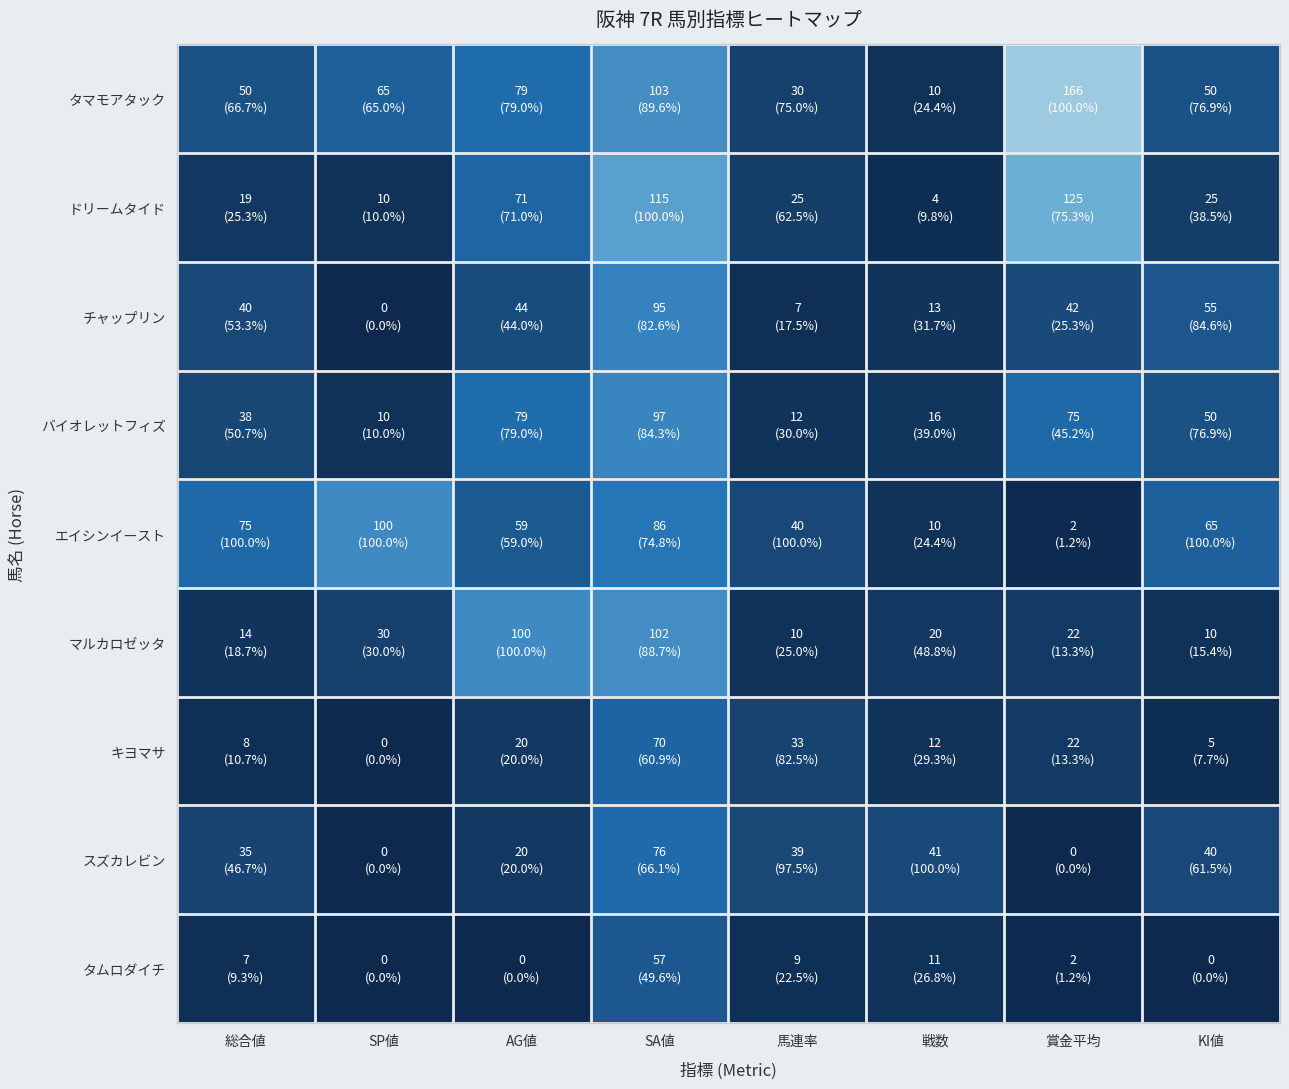

Reading right to left, list all the values displayed in this chart.

タマモアタック: KI値=50	賞金平均=166	戦数=10	馬連率=30	SA値=103	AG値=79	SP値=65	総合値=50
ドリームタイド: KI値=25	賞金平均=125	戦数=4	馬連率=25	SA値=115	AG値=71	SP値=10	総合値=19
チャップリン: KI値=55	賞金平均=42	戦数=13	馬連率=7	SA値=95	AG値=44	SP値=0	総合値=40
バイオレットフィズ: KI値=50	賞金平均=75	戦数=16	馬連率=12	SA値=97	AG値=79	SP値=10	総合値=38
エイシンイースト: KI値=65	賞金平均=2	戦数=10	馬連率=40	SA値=86	AG値=59	SP値=100	総合値=75
マルカロゼッタ: KI値=10	賞金平均=22	戦数=20	馬連率=10	SA値=102	AG値=100	SP値=30	総合値=14
キヨマサ: KI値=5	賞金平均=22	戦数=12	馬連率=33	SA値=70	AG値=20	SP値=0	総合値=8
スズカレビン: KI値=40	賞金平均=0	戦数=41	馬連率=39	SA値=76	AG値=20	SP値=0	総合値=35
タムロダイチ: KI値=0	賞金平均=2	戦数=11	馬連率=9	SA値=57	AG値=0	SP値=0	総合値=7